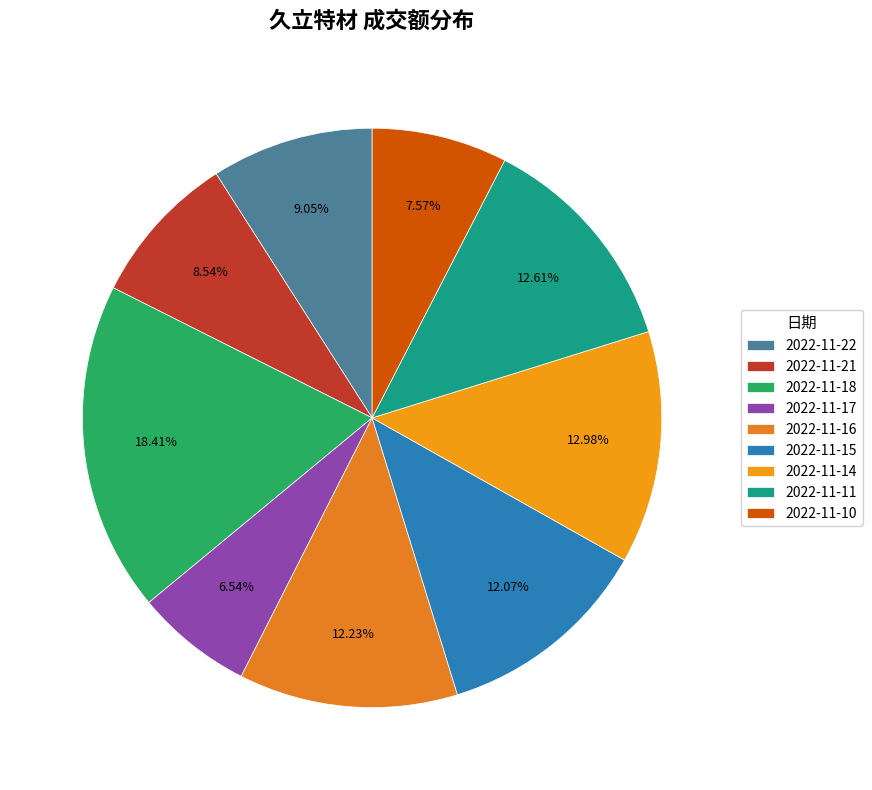

What percentage do 2022-11-14 and 2022-11-15 together represent?

25.1%